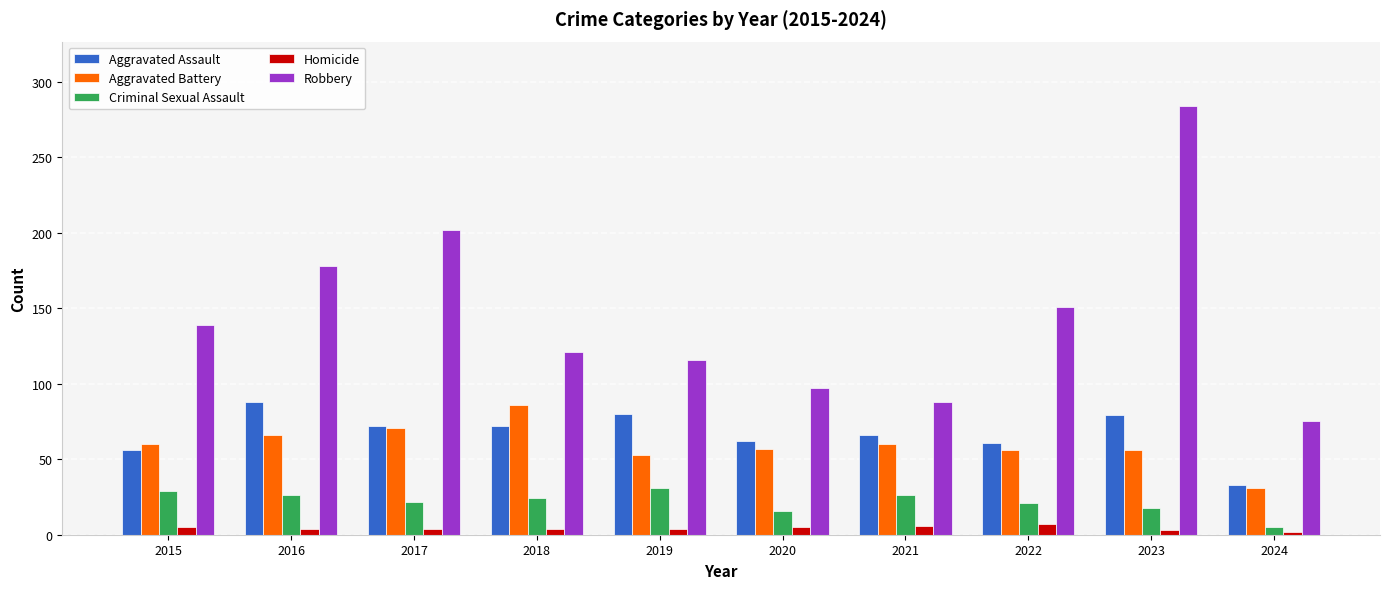

Which series has the largest total across all categories?

Robbery